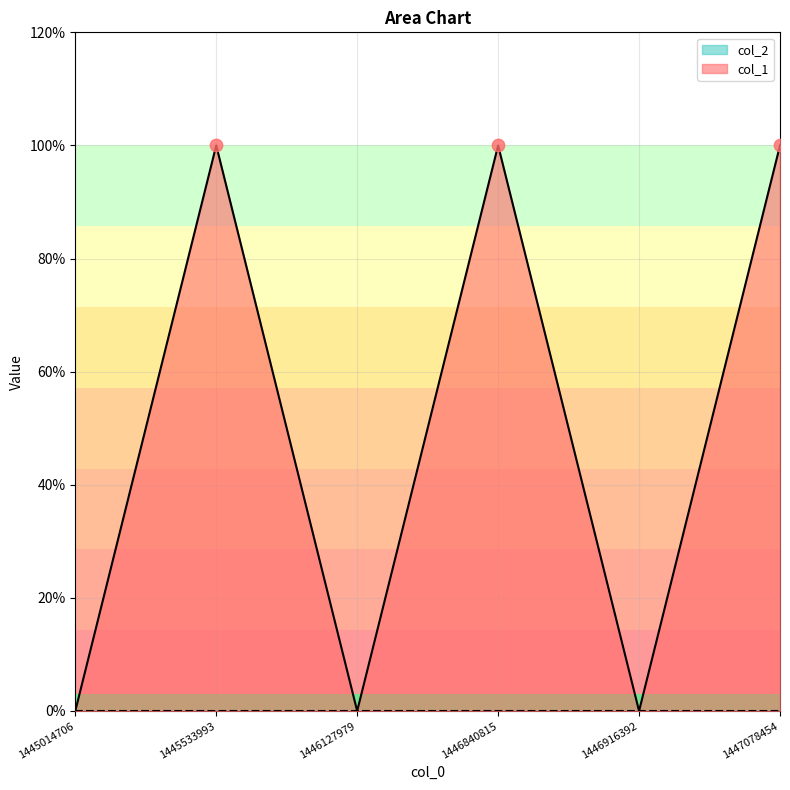

Between 1447078454 and 1446127979, which is larger?

1447078454